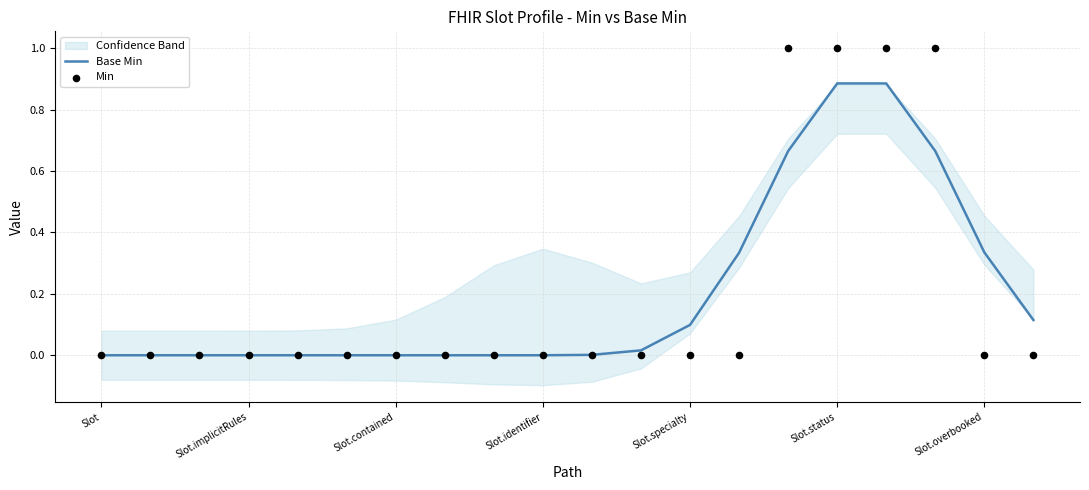

What are all the series names shown in the legend?

Base Min, Min